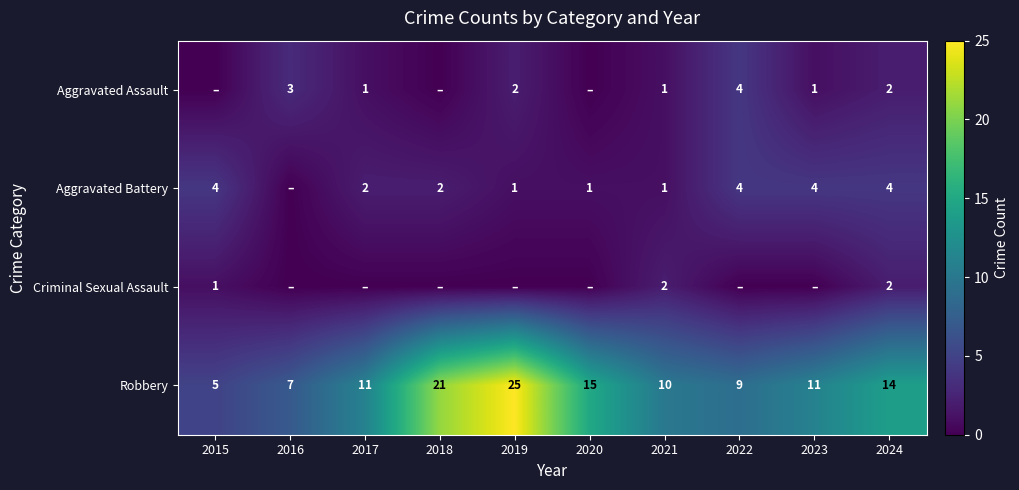

Which category has the highest value across all series?

2019